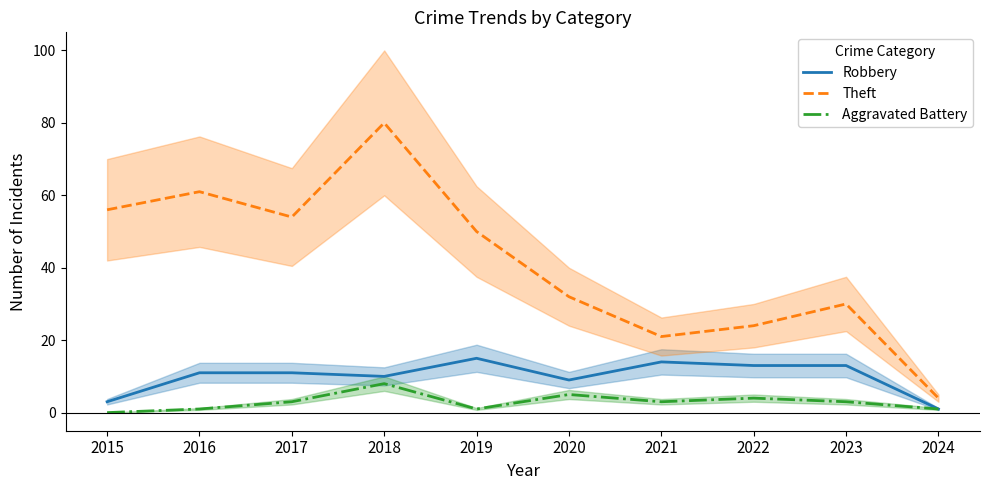

True or false: Theft has more than 2 points higher than both neighbors.

True